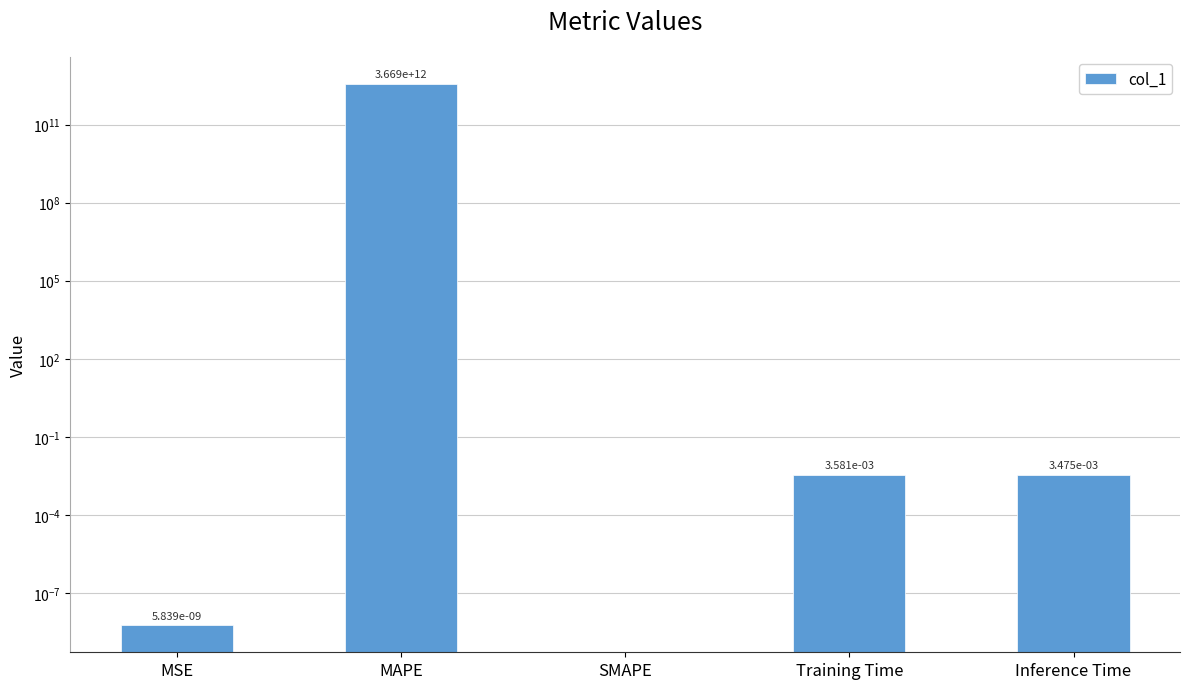

Rank the categories by value from highest to lowest.

MAPE, Training Time, Inference Time, MSE, SMAPE